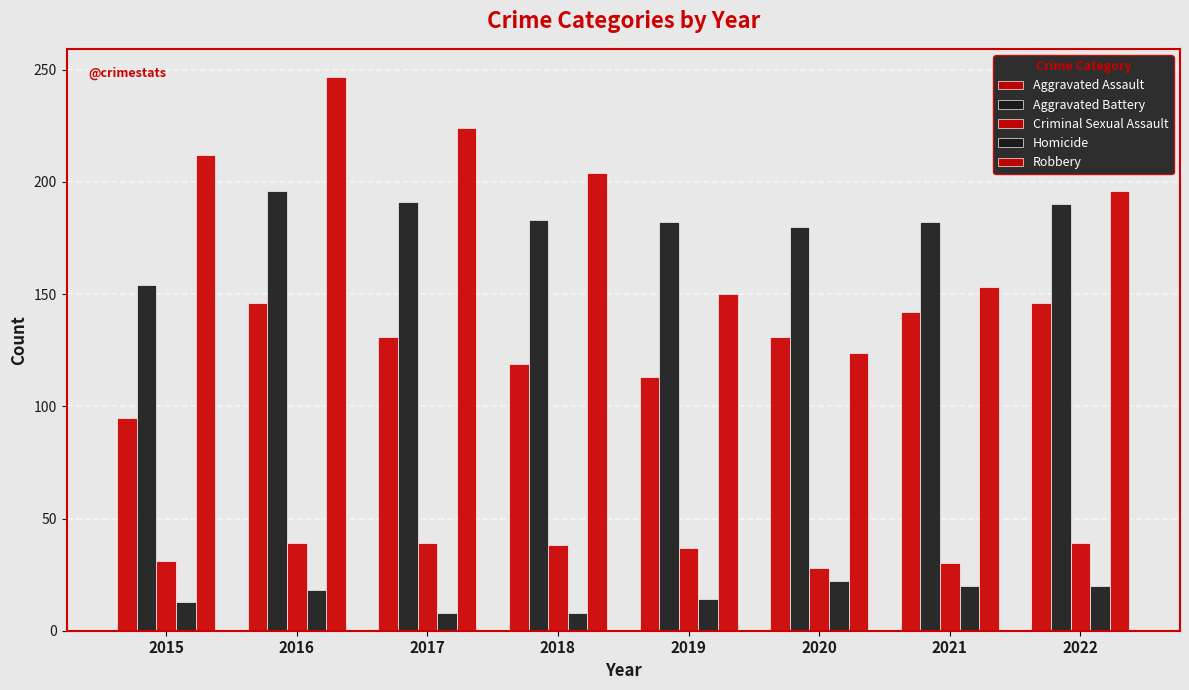

What is the difference between the Robbery values at 2015 and 2016?

35